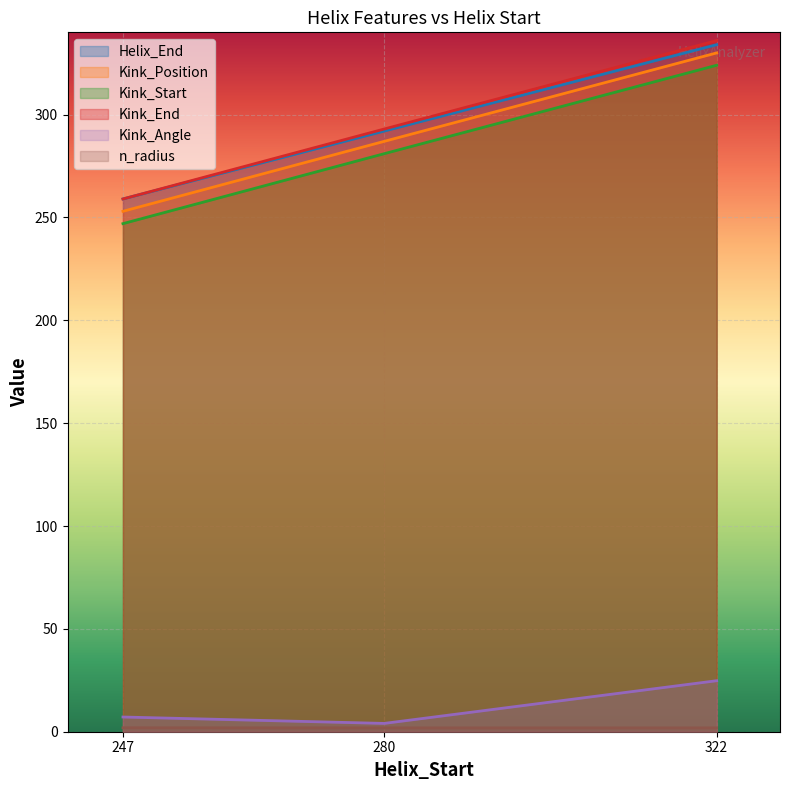

How many lines are shown in the chart?

6